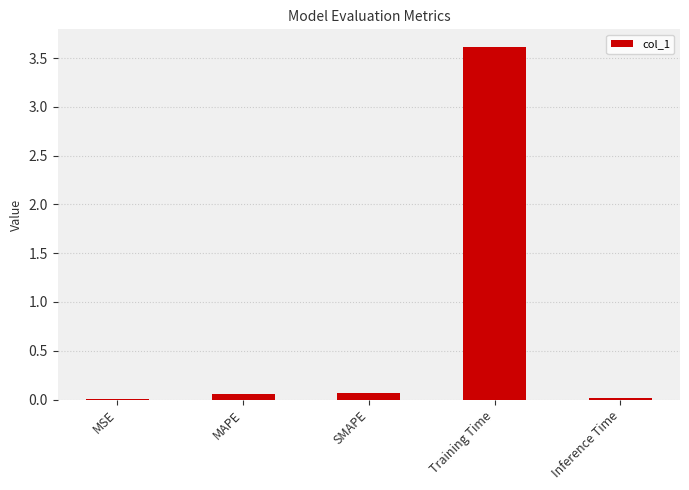

At which category does the chart reach its peak across all series?

Training Time